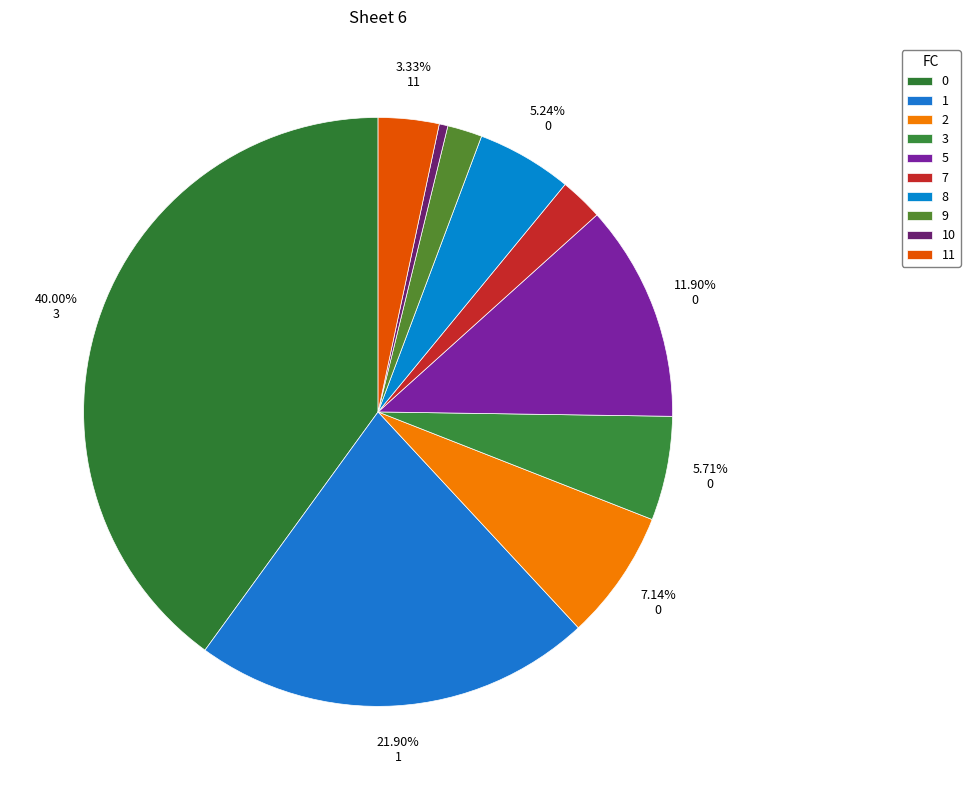

How many segments does this pie chart have?

10